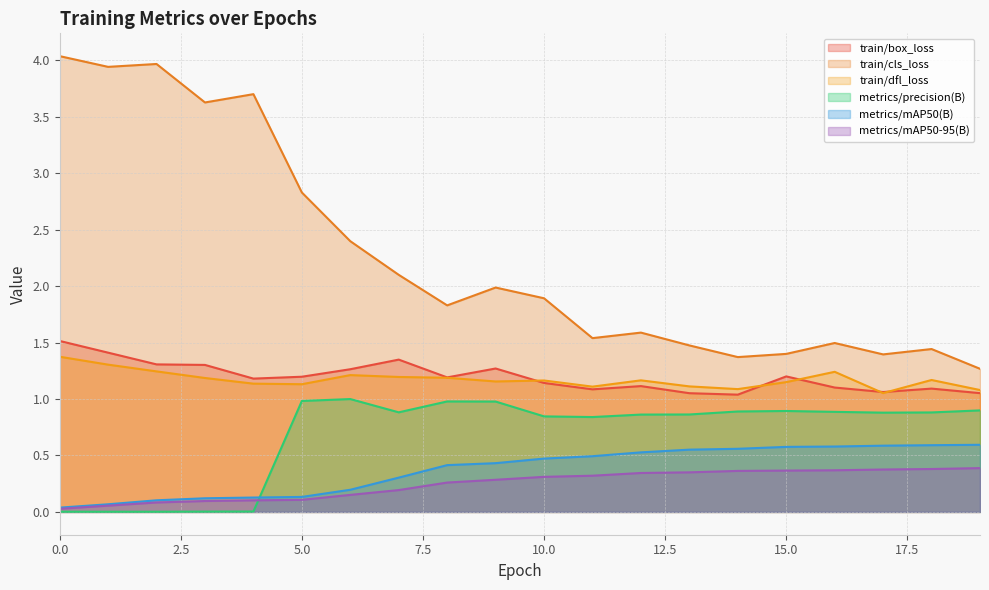

What is the highest value of the metrics/mAP50(B) series?

0.6